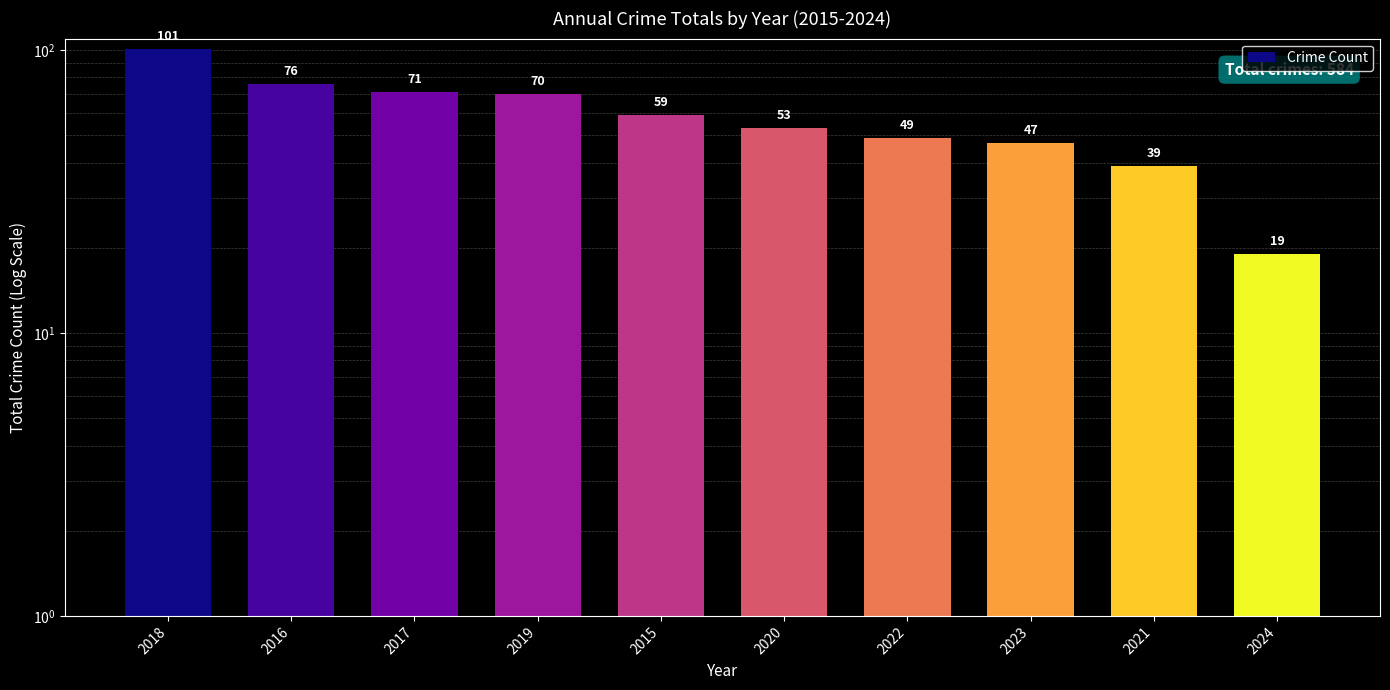

How many distinct data groups are displayed?

1